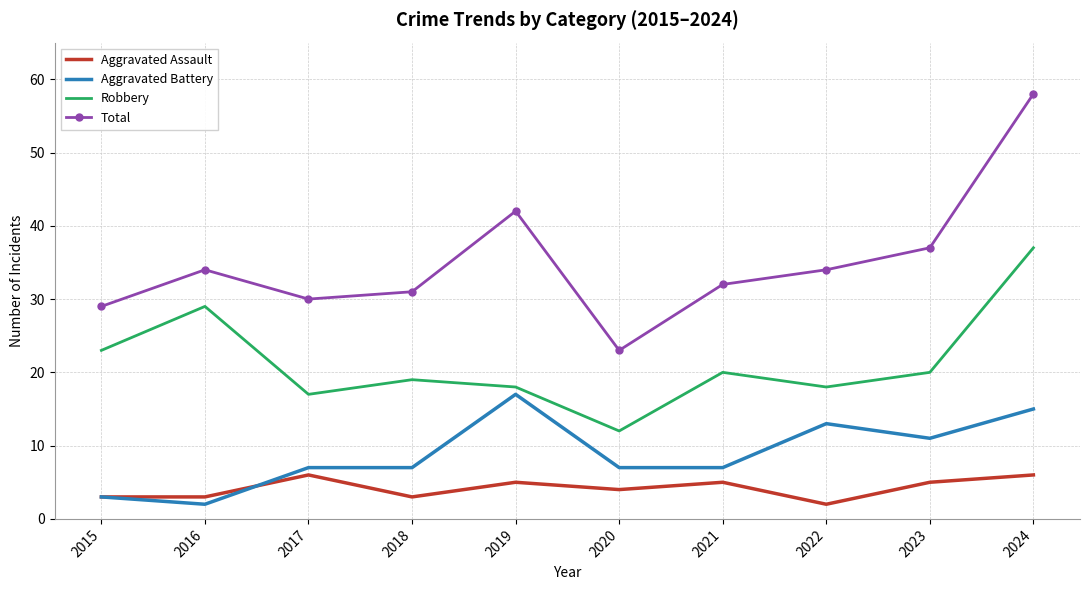

True or false: Aggravated Assault and Robbery intersect in this chart.

False